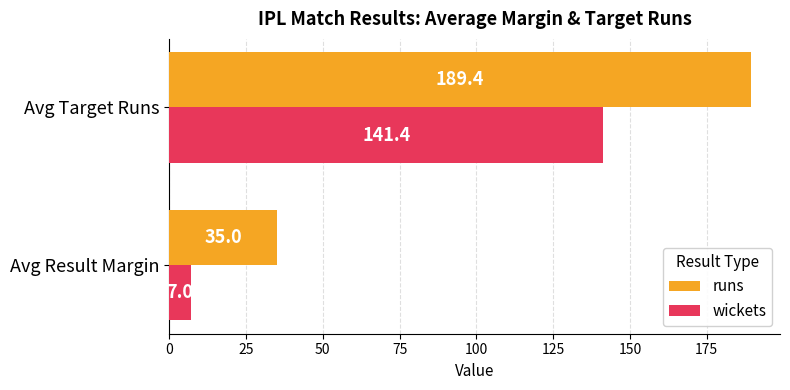

What is the spread (max minus min) of values at Avg Result Margin?

28.0